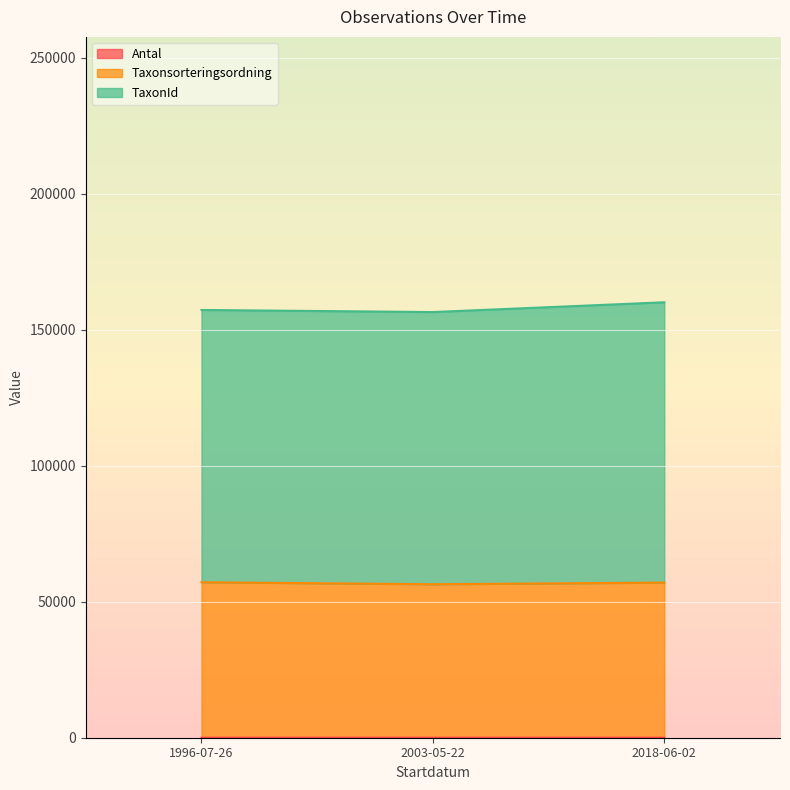

What is the value of the Taxonsorteringsordning point at the 2nd from the left?

56412